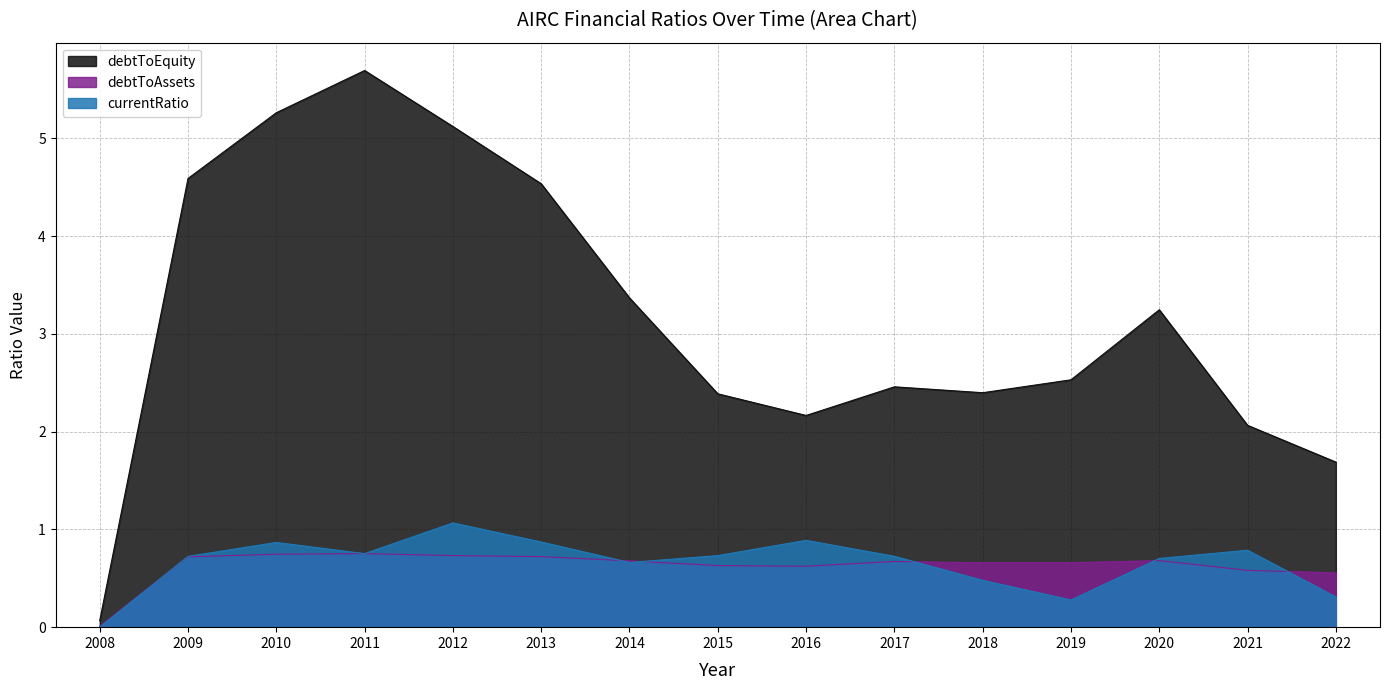

What is the value of the debtToEquity point at the 3rd from the left?

5.3